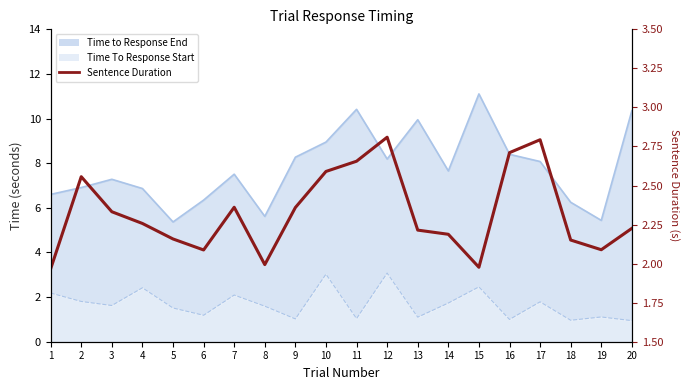

List the labels in order of value, smallest first.

1, 15, 8, 6, 19, 18, 5, 14, 13, 20, 4, 3, 9, 7, 2, 10, 11, 16, 17, 12